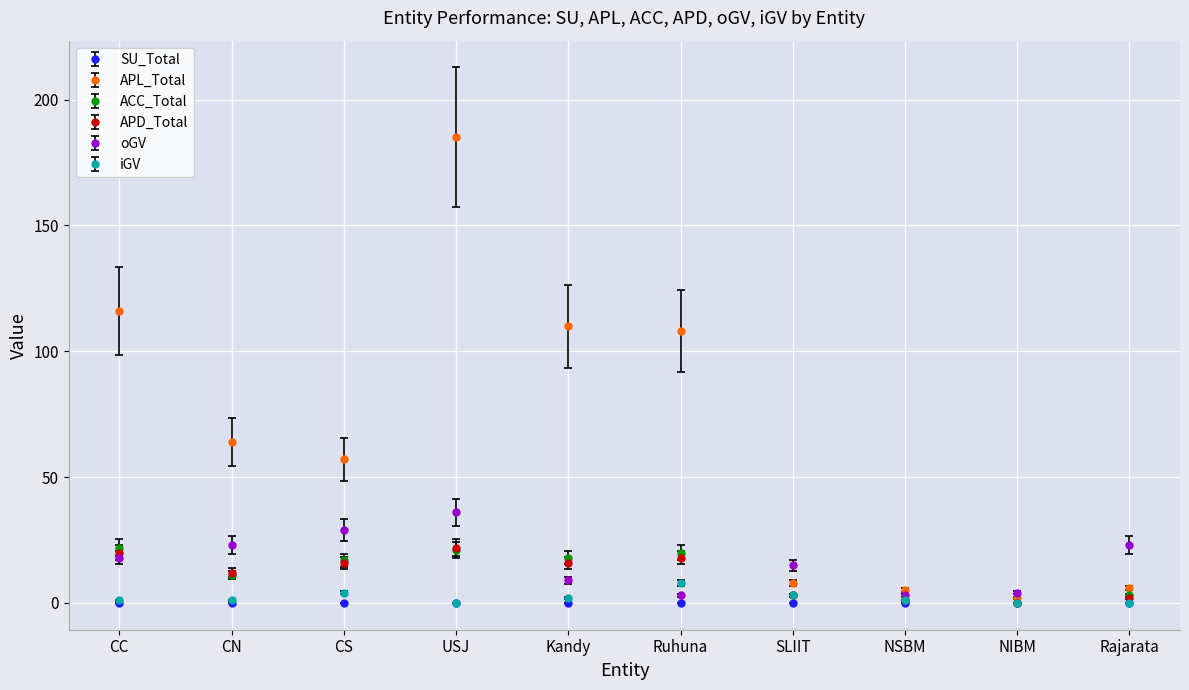

What is the minimum value for APL_Total?

2